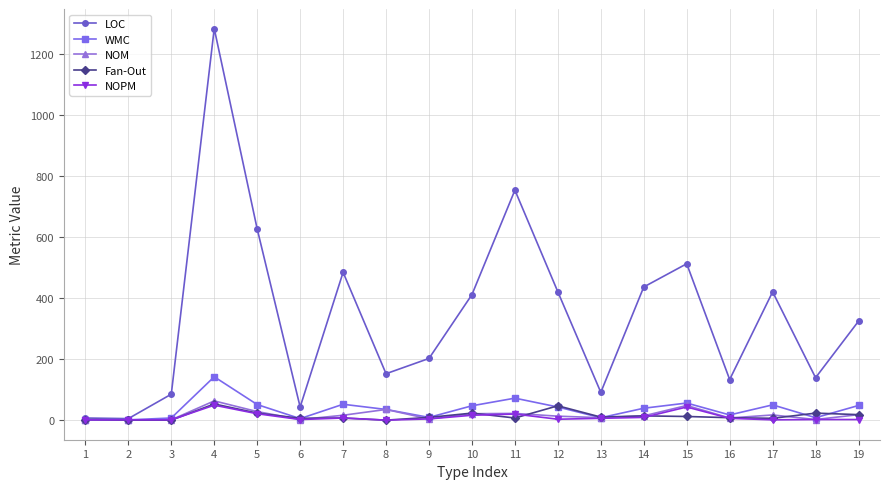

Does the chart have visible grid lines?

Yes